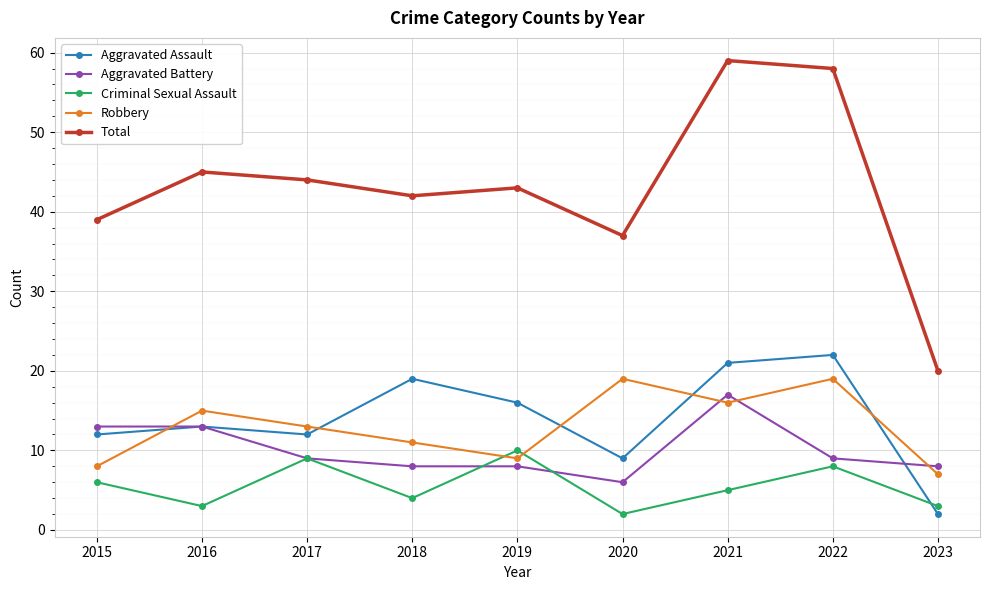

How many times do Robbery and Aggravated Assault cross each other?

5